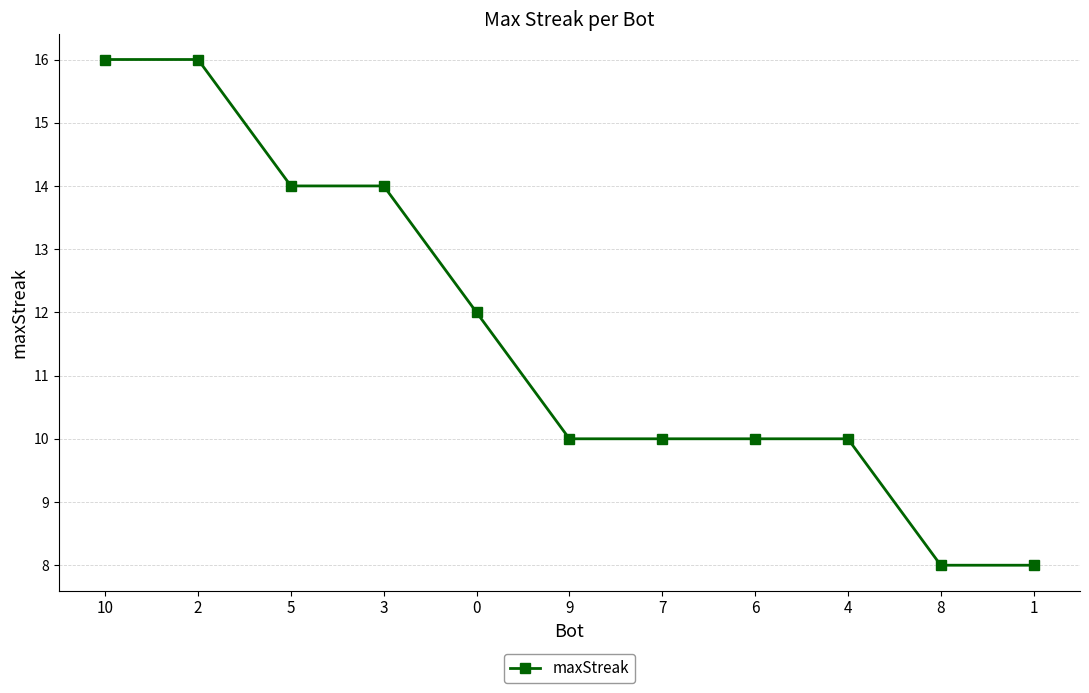

What is the minimum value shown in the chart?

8